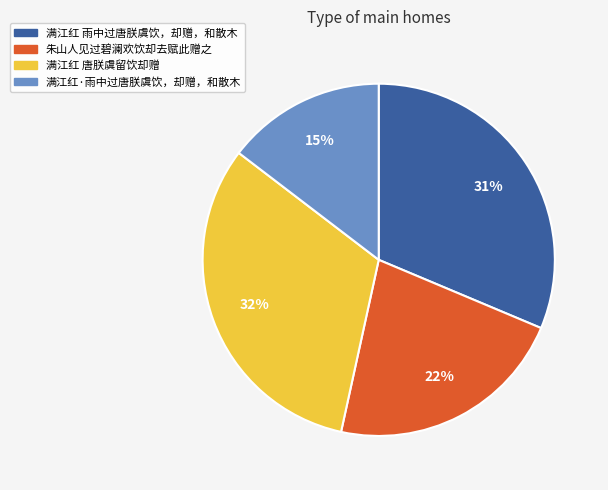

How many segments does this pie chart have?

4